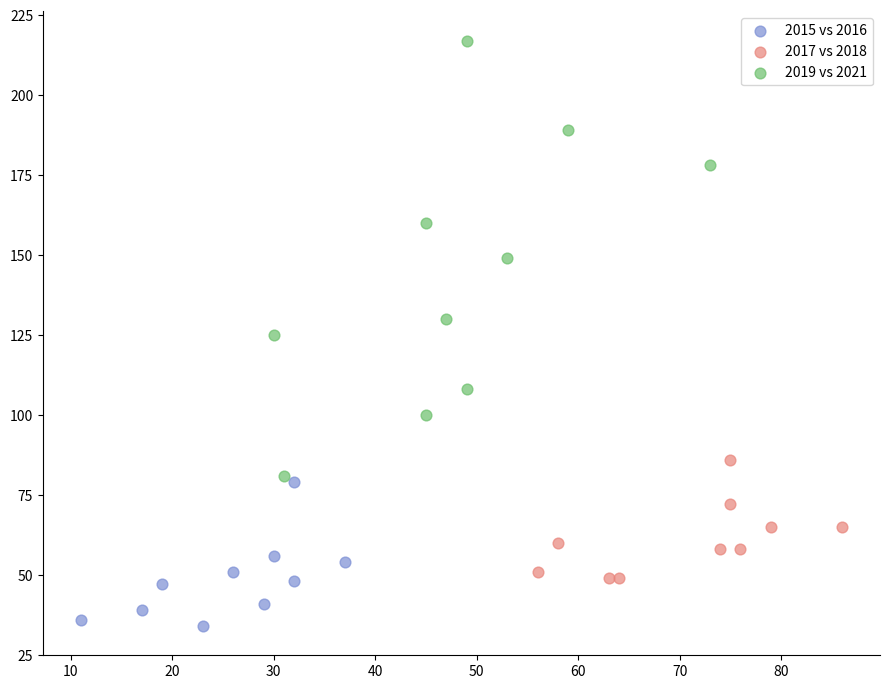

What are all the series names shown in the legend?

2015 vs 2016, 2017 vs 2018, 2019 vs 2021